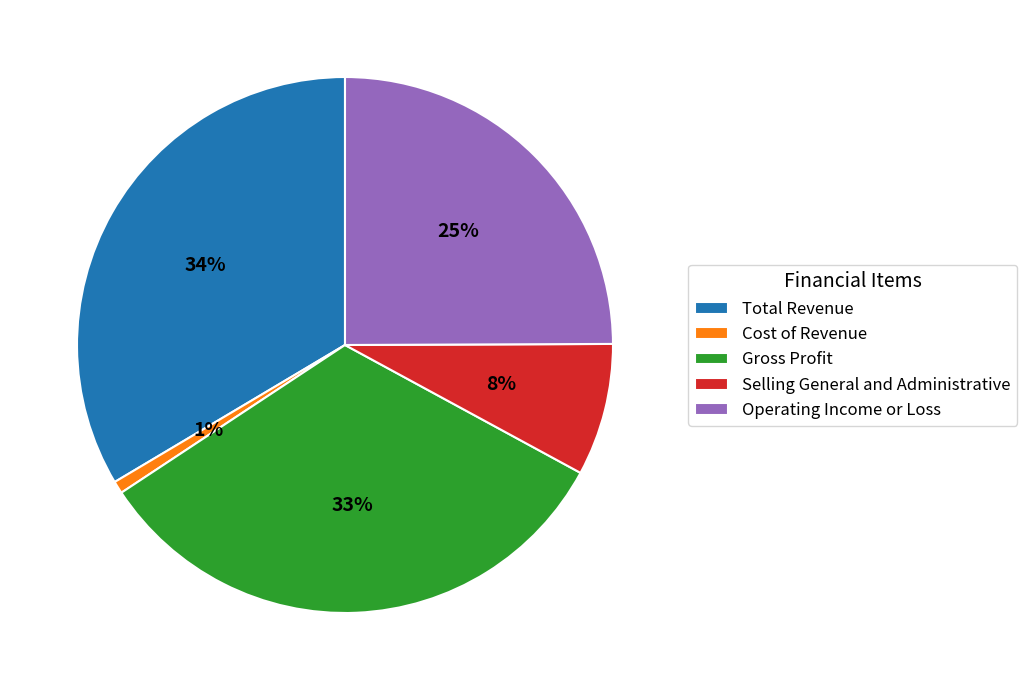

To the nearest percent, what percentage of the pie is Gross Profit?

33%